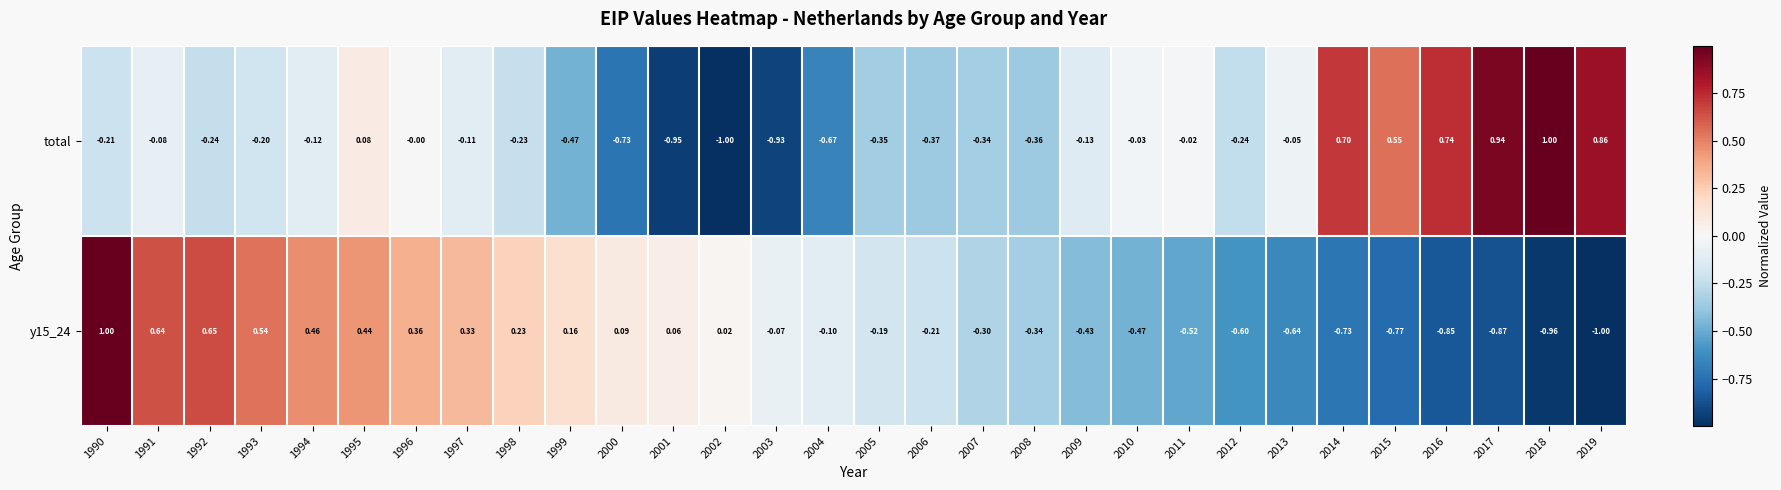

Is the value of total at 2007 greater than the value of y15_24 at 2012?

Yes